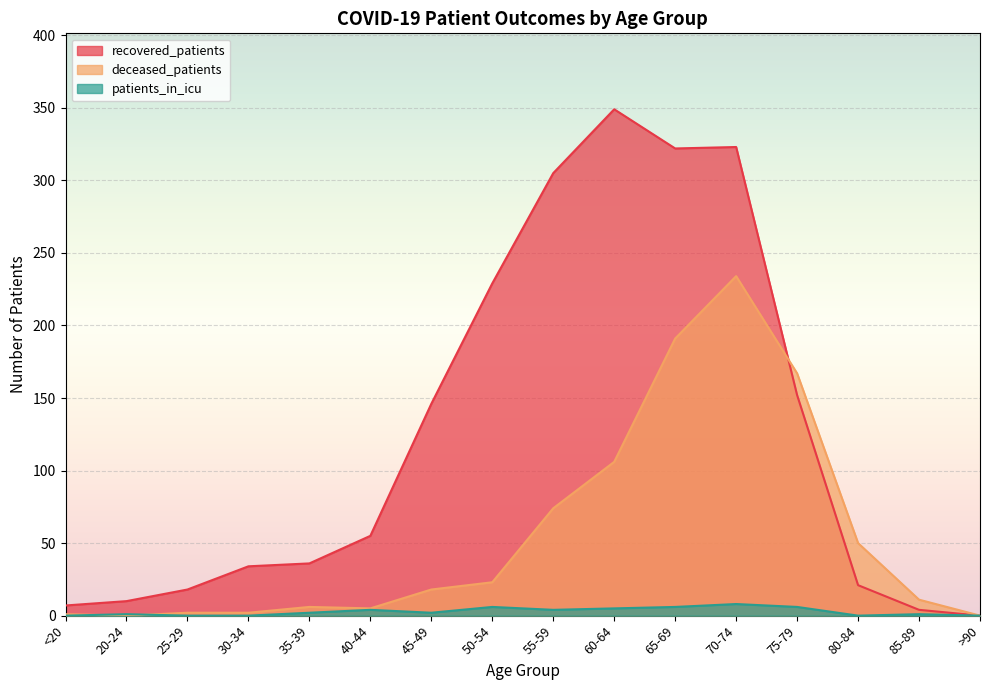

What are all the series names shown in the legend?

recovered_patients, deceased_patients, patients_in_icu